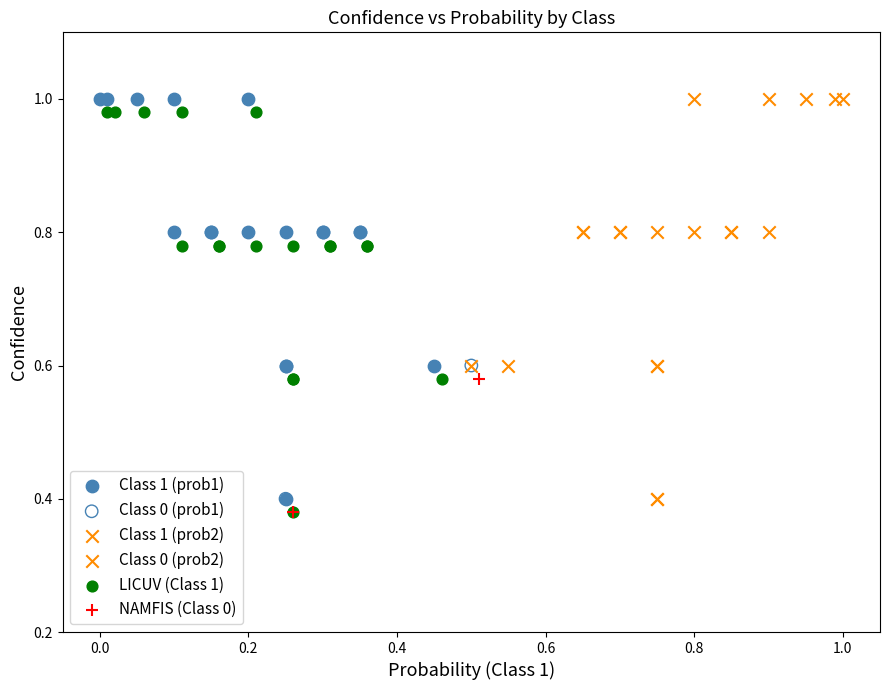

What are all the series names shown in the legend?

Class 1 (prob1), Class 0 (prob1), Class 1 (prob2), Class 0 (prob2), LICUV (Class 1), NAMFIS (Class 0)